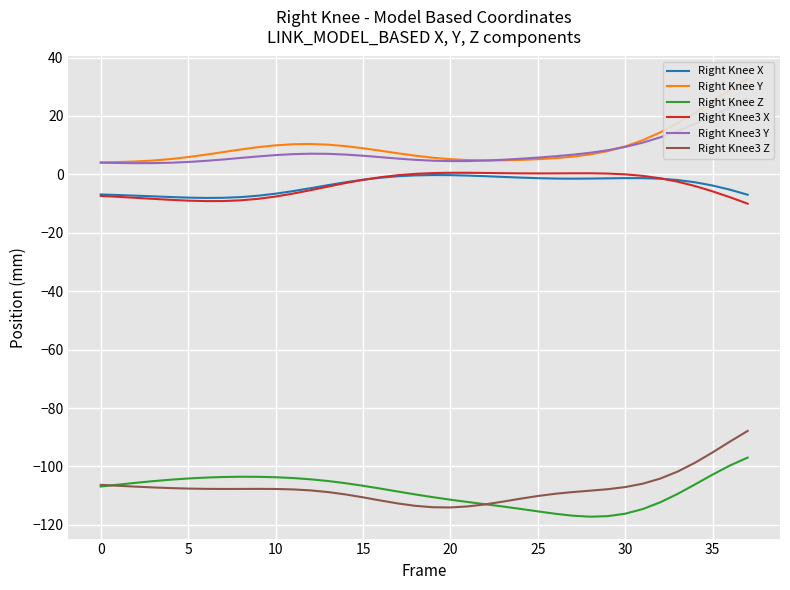

At how many categories does at least one series exceed -57?

38